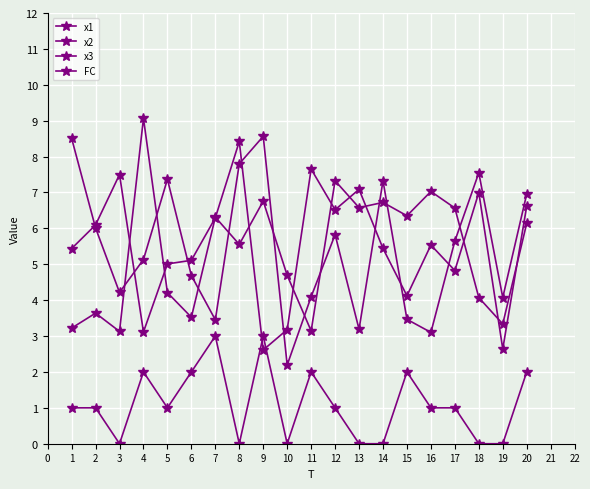

Reading left to right, list all the values displayed in this chart.

x1: 3.2	3.6	3.1	9.1	4.2	3.5	6.3	5.6	6.8	4.7	3.1	7.3	6.6	6.7	6.4	7.0	6.6	4.1	3.3	6.1
x2: 5.4	6.1	7.5	3.1	5.0	5.1	6.3	8.4	2.6	3.2	7.7	6.5	7.1	5.4	4.1	5.5	4.8	7.0	2.6	6.6
x3: 8.5	6.0	4.2	5.1	7.4	4.7	3.5	7.8	8.6	2.2	4.1	5.8	3.2	7.3	3.5	3.1	5.6	7.5	4.1	7.0
FC: 1.0	1.0	0.0	2.0	1.0	2.0	3.0	0.0	3.0	0.0	2.0	1.0	0.0	0.0	2.0	1.0	1.0	0.0	0.0	2.0